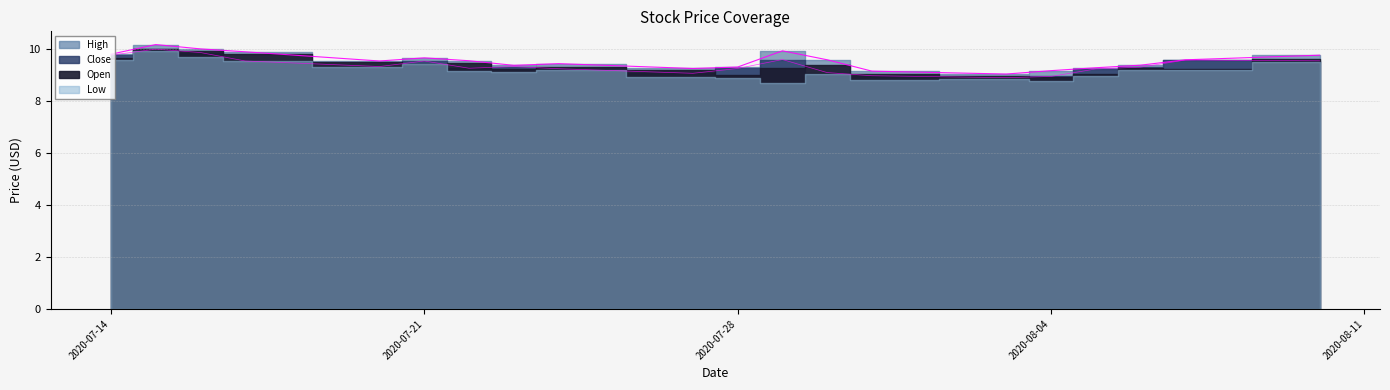

Reading left to right, what are all the values shown in this chart?

High: 9.8	10.2	10.0	9.9	9.6	9.7	9.6	9.4	9.5	9.3	9.3	9.9	9.6	9.2	9.1	9.2	9.3	9.4	9.6	9.8
Close: 9.8	10.0	9.9	9.6	9.3	9.6	9.3	9.3	9.3	9.1	9.3	9.6	9.1	9.0	8.9	9.0	9.2	9.3	9.6	9.6